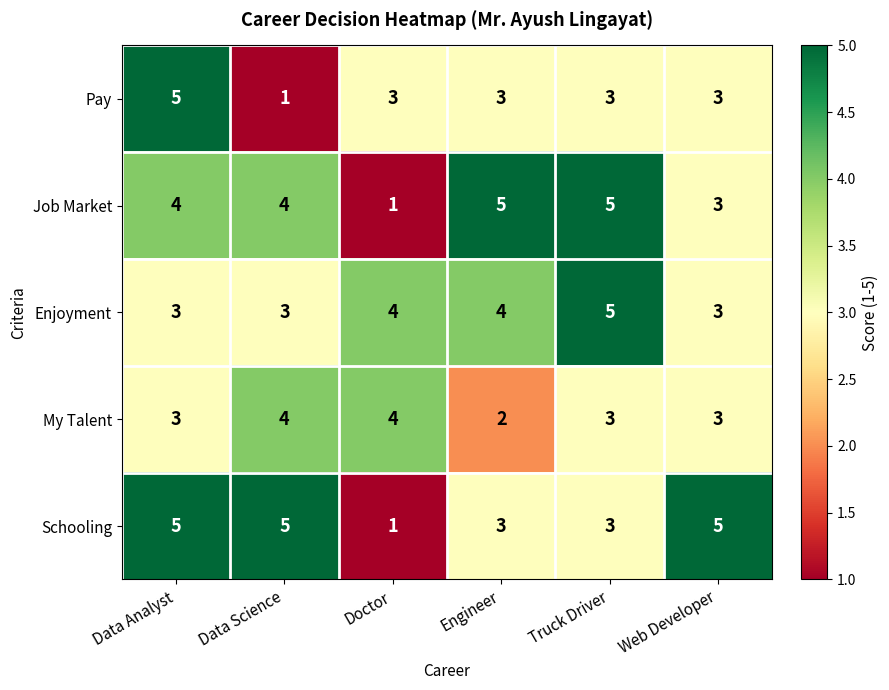

What is the maximum value shown in the chart?

5